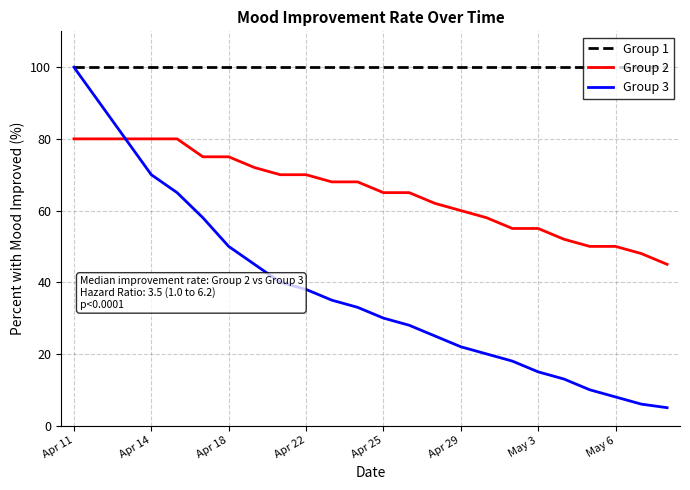

Which series has the largest total across all categories?

Group 1